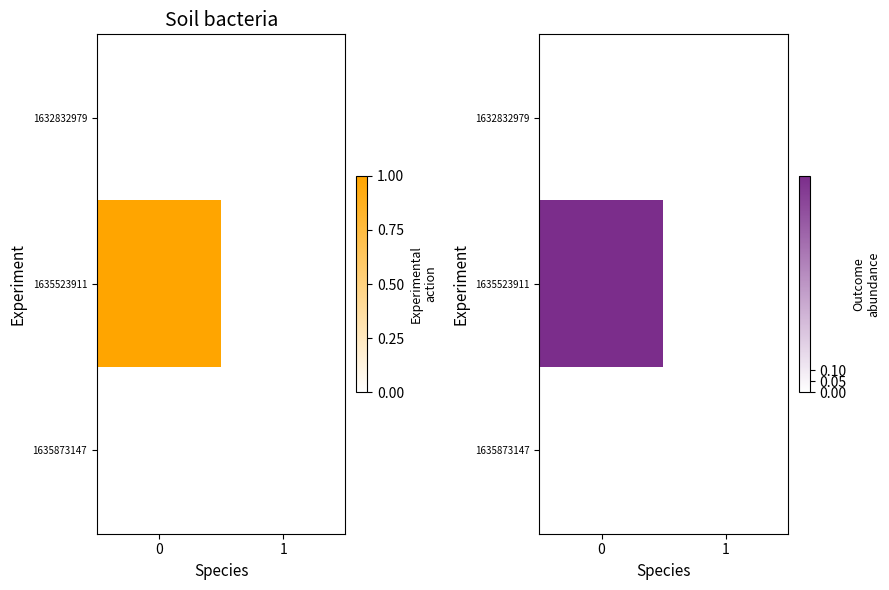

The 1632832979 series shows 0 at 1. True or false?

True